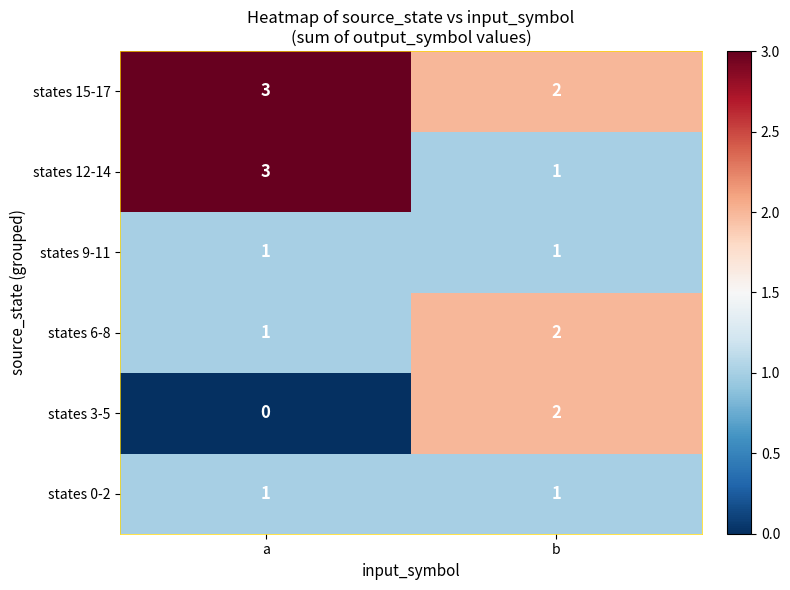

What is the sum of the states 15-17 values at a and b?

5